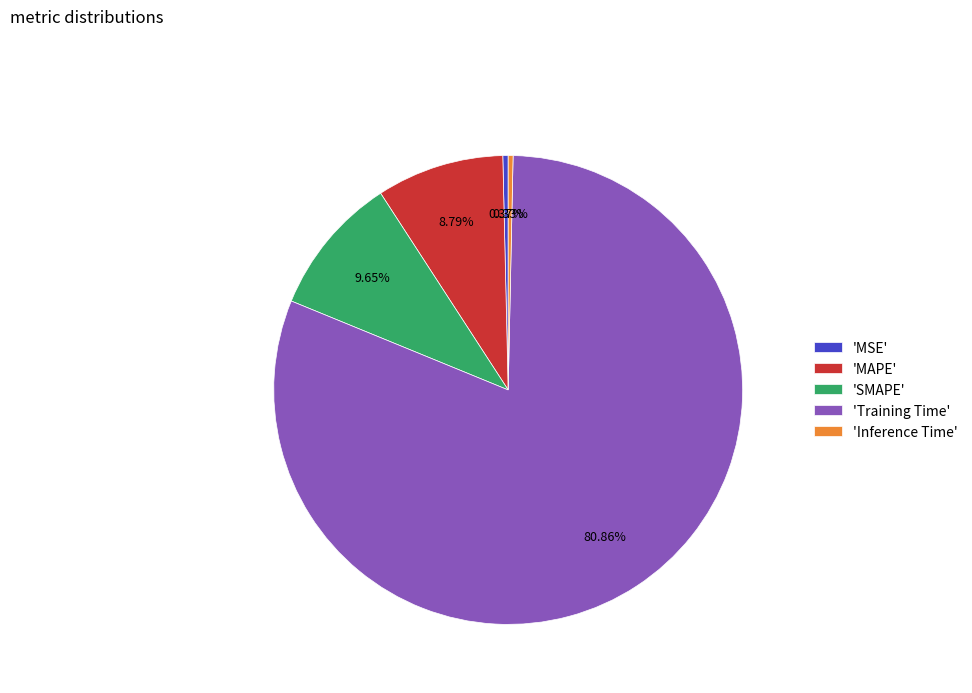

What is the largest slice in the pie chart?

'Training Time'